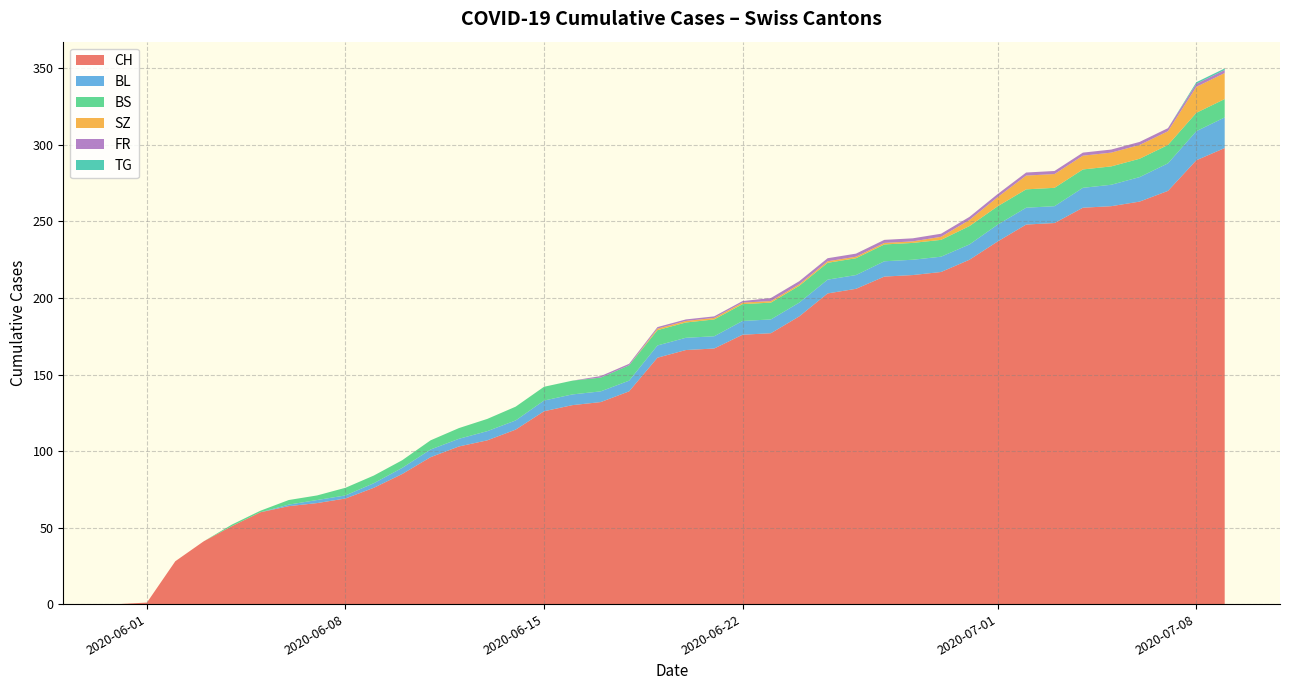

What is the highest value of the CH series?

298